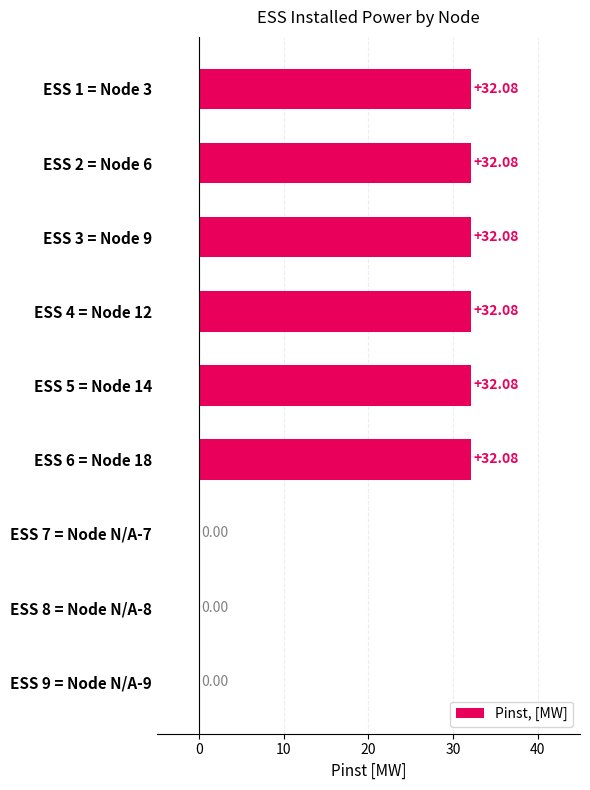

Does the chart contain stacked bars?

No